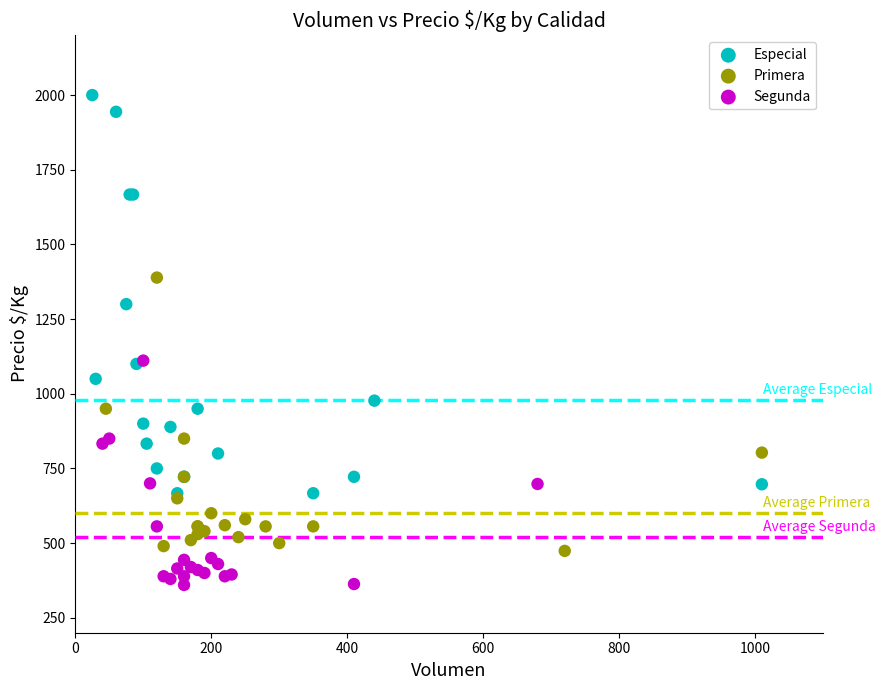

Which series reaches the minimum Y coordinate?

Segunda